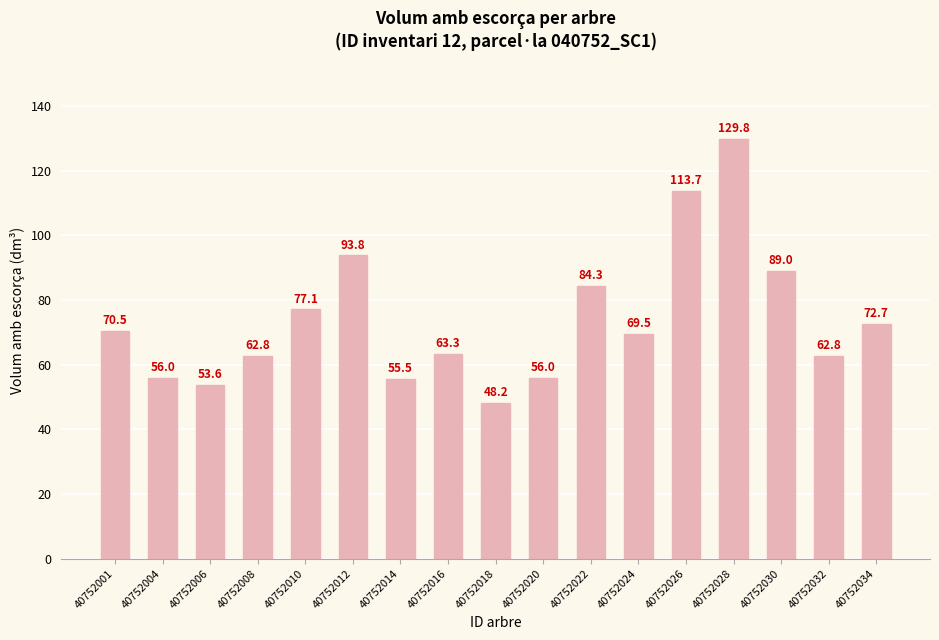

At which category does the chart reach its peak across all series?

40752028